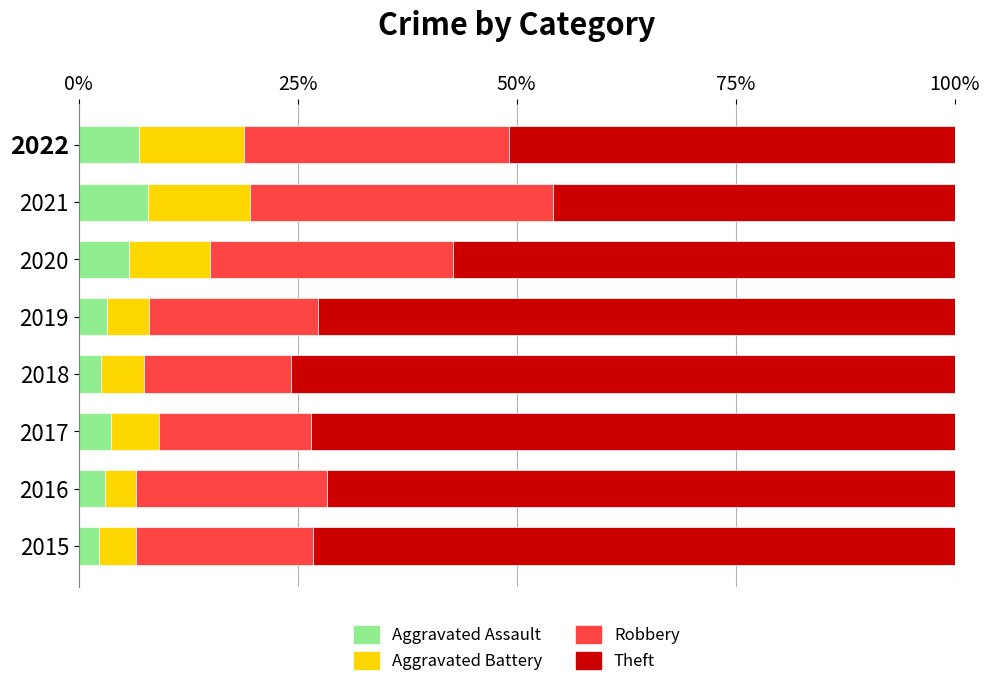

Is it true that Aggravated Assault equals 3.7 at 2017?

True